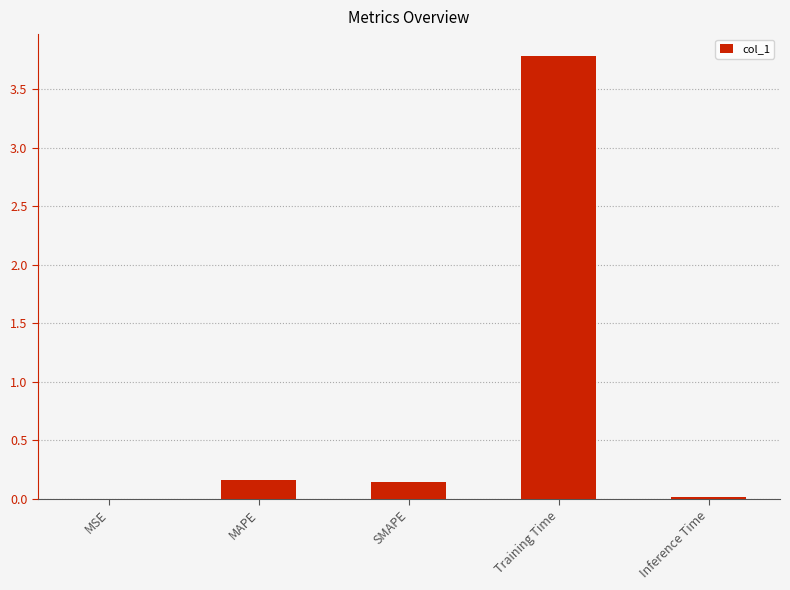

At which category does the chart reach its peak across all series?

Training Time